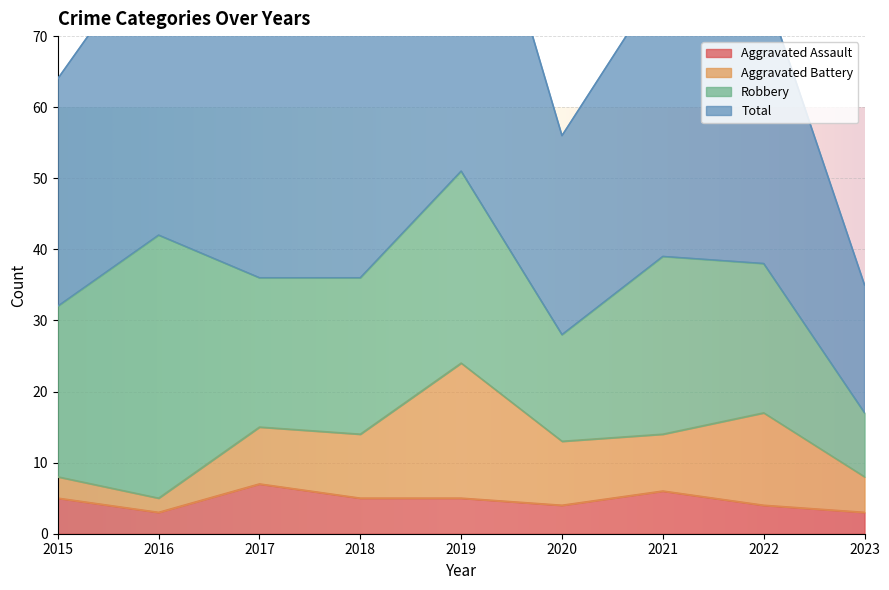

What is the highest value of the Aggravated Assault series?

7